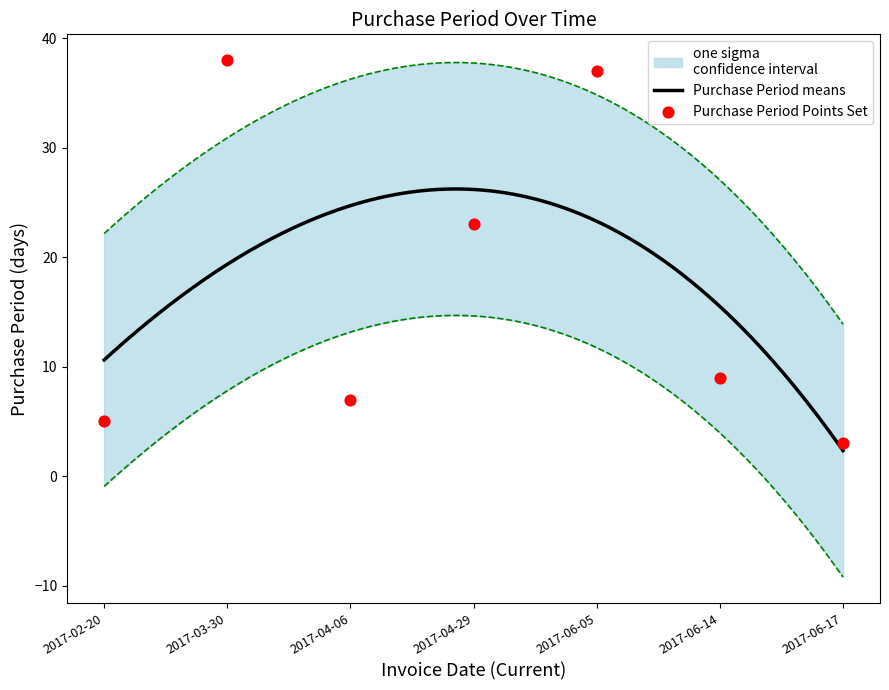

What is the change in value from 2017-03-30 to 2017-06-05?

-1